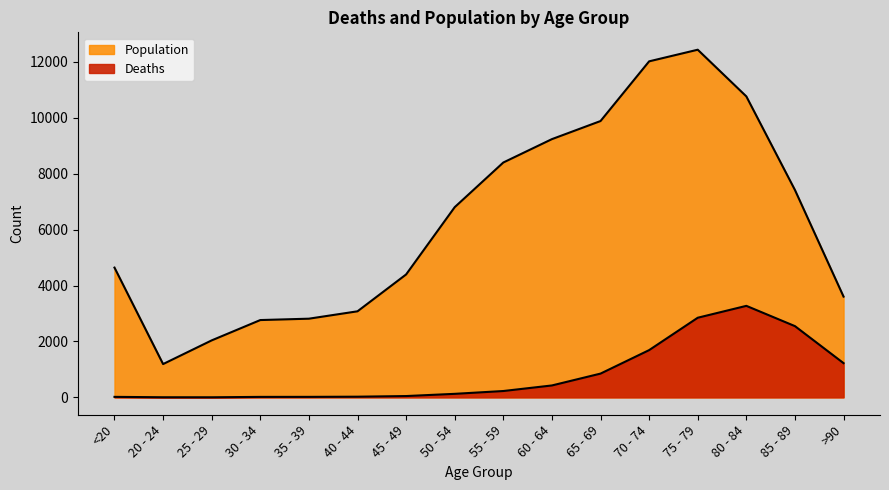

What is the label of the 15th point from the left?

85 - 89